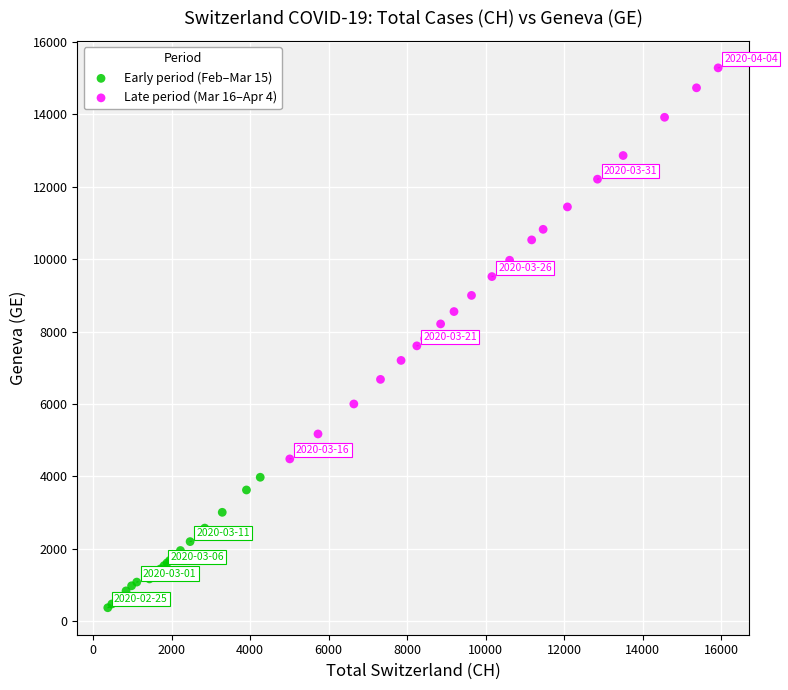

Which series reaches the maximum Y coordinate?

Late period (Mar 16–Apr 4)